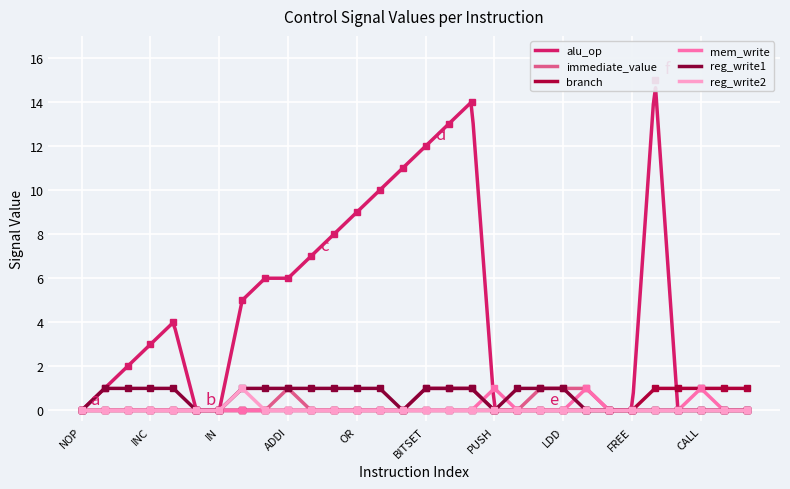

How many times do reg_write1 and mem_write cross each other?

3